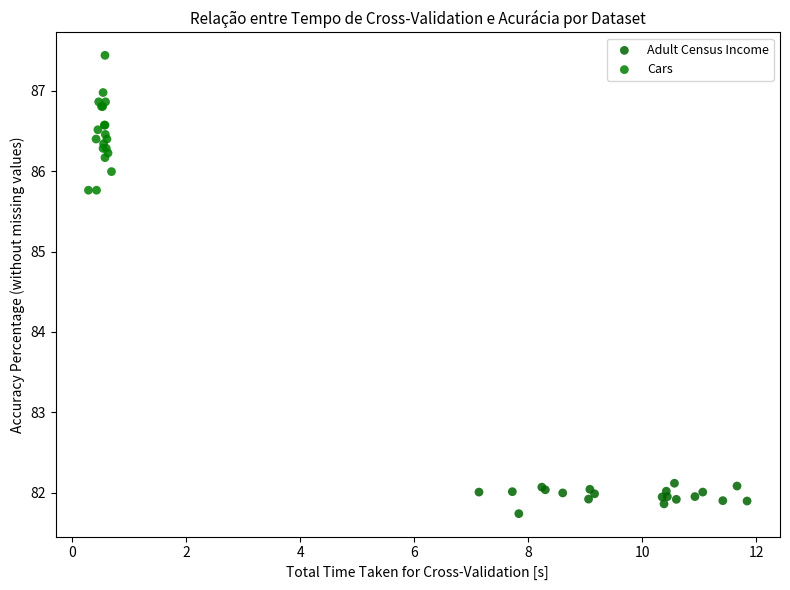

Which series reaches the minimum Y coordinate?

Adult Census Income